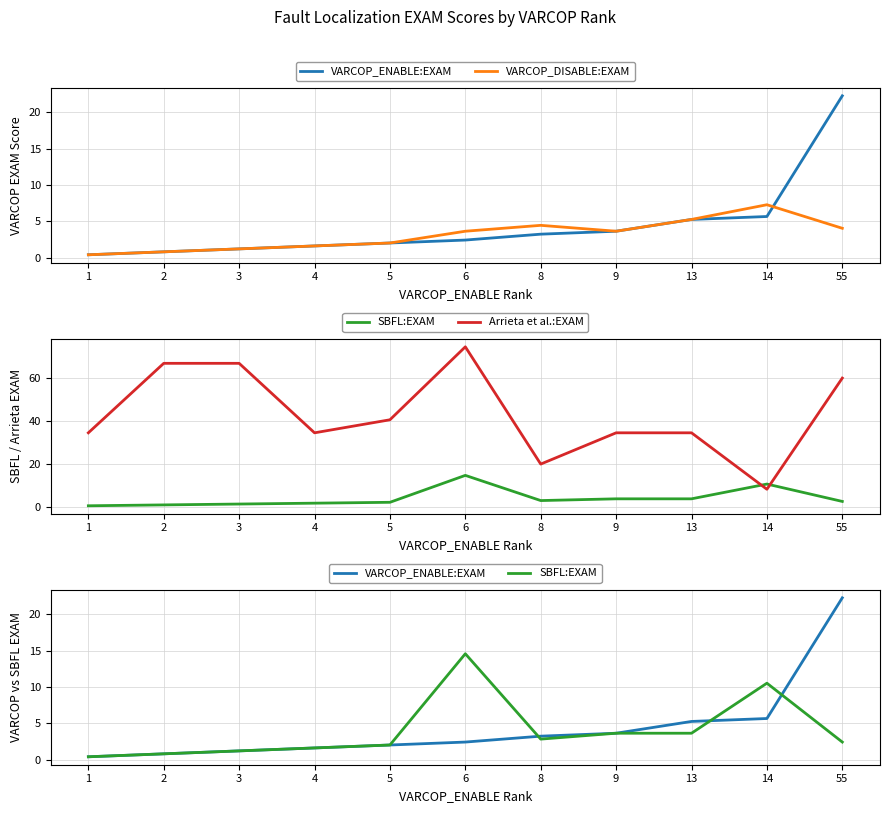

What is the difference between the maximum and minimum values in the SBFL:EXAM series?

14.2